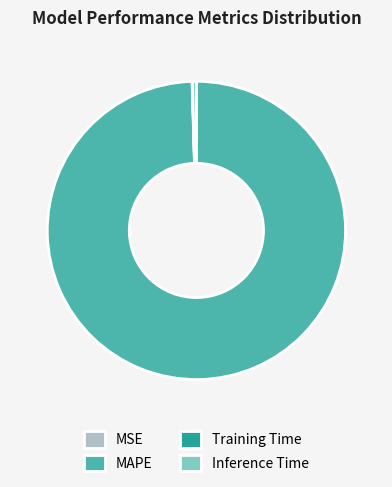

Which category has the biggest portion of the pie?

MAPE